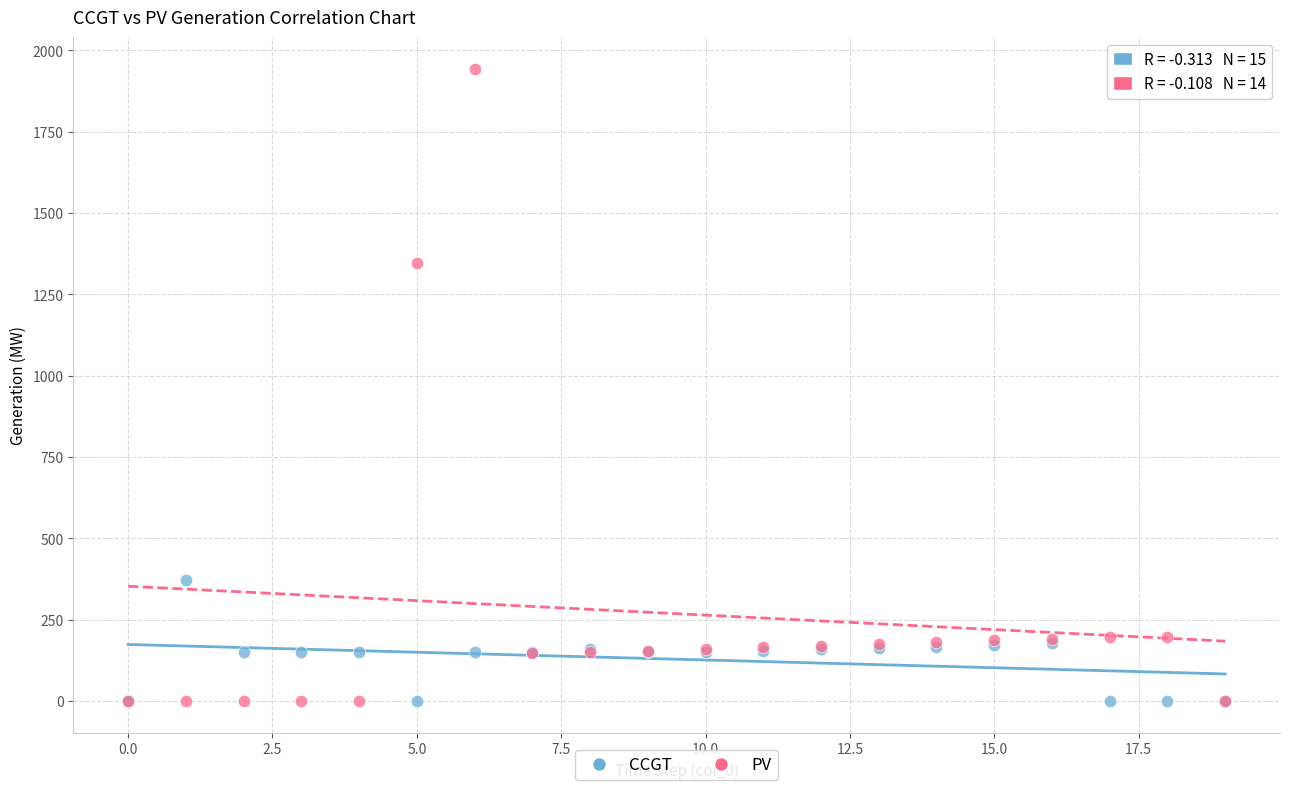

In the PV series, what Y value is closest to 972?

1347